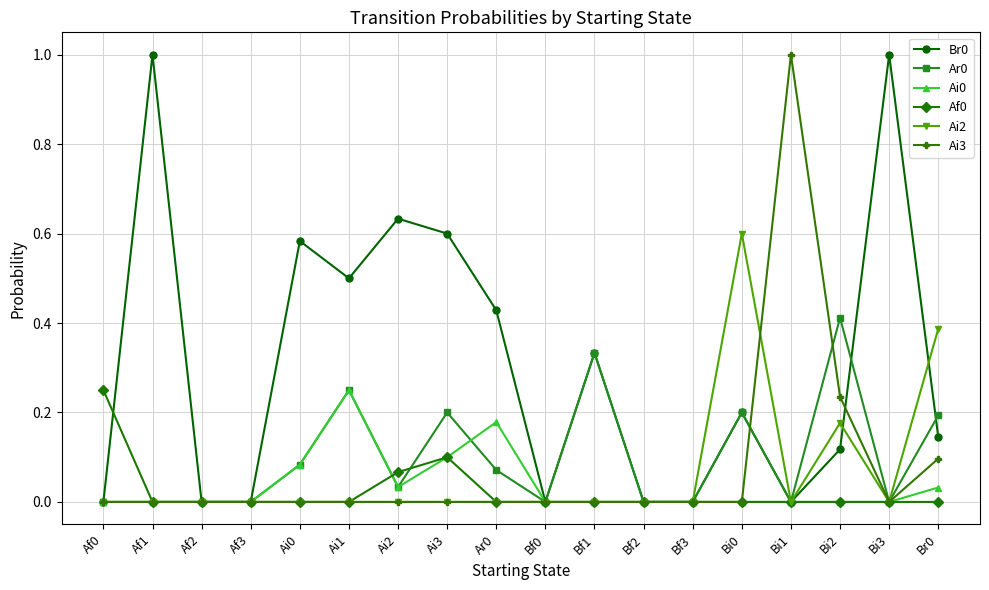

True or false: Ai2 has a value of 0.8 at Bi0.

False